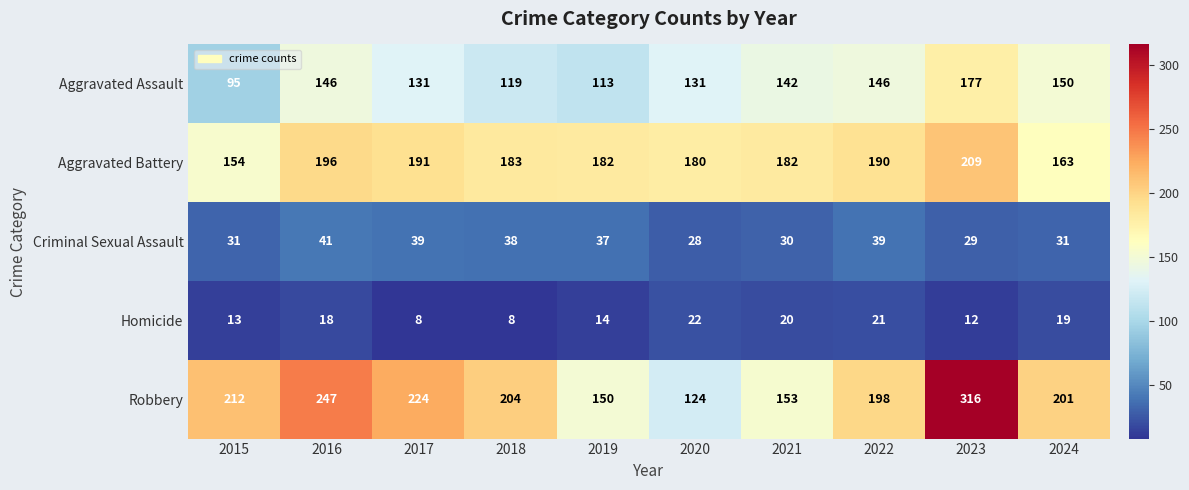

At which category is the sum across all series the highest?

2023